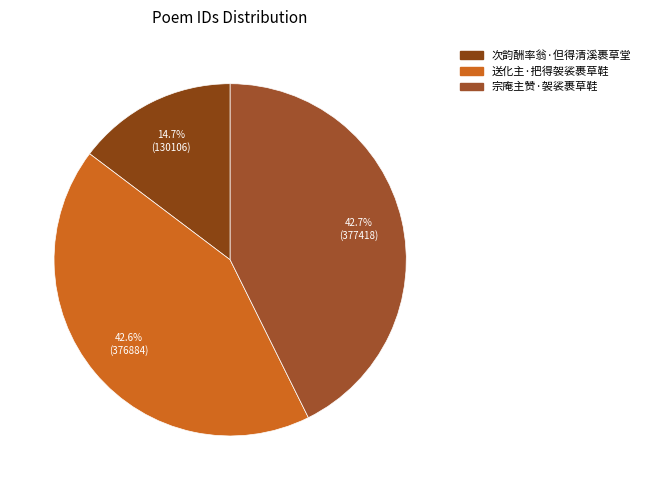

What percentage is the 次韵酬率翁·但得清溪裹草堂 slice, to the nearest percent?

15%